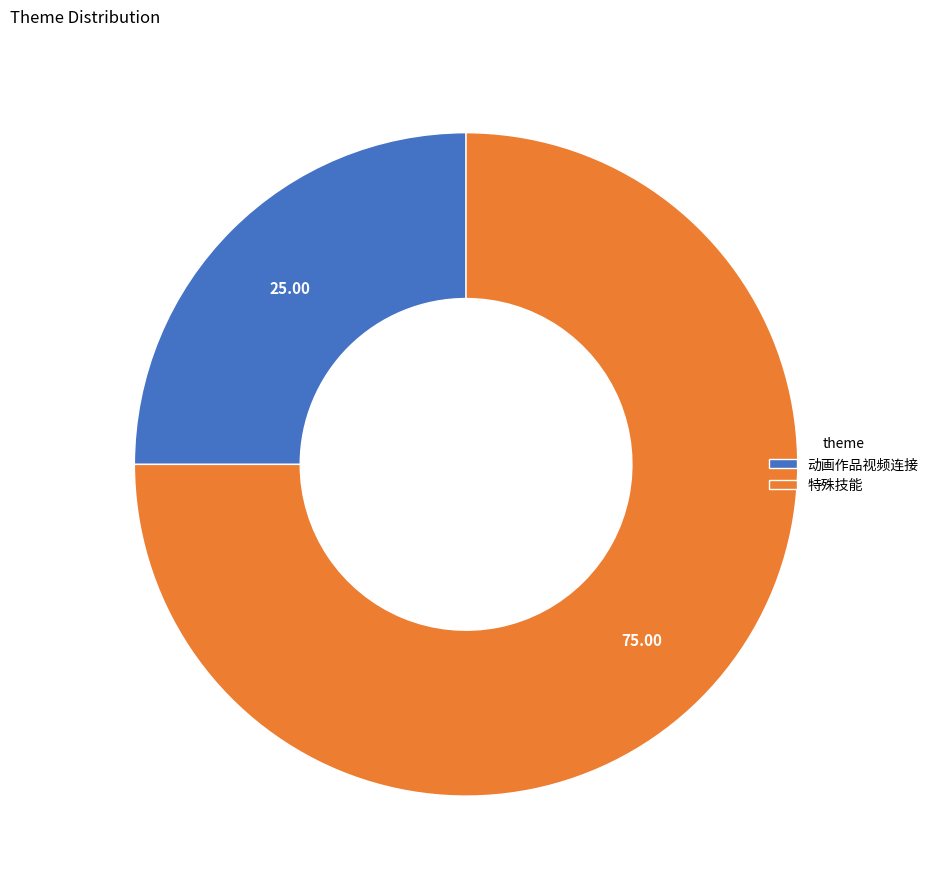

What is the ratio of the value at 特殊技能 to the value at 动画作品视频连接?

3.0